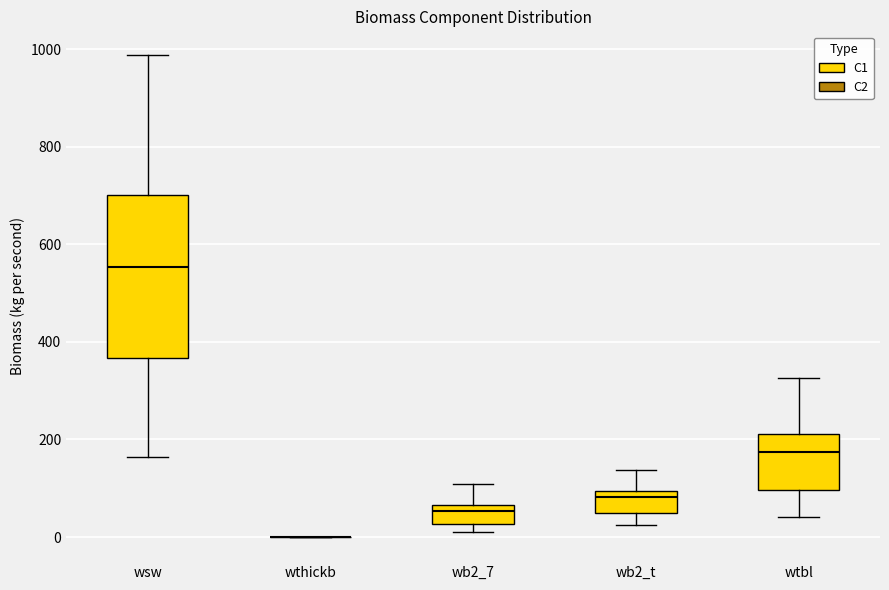

Reading left to right, read every box against the y-axis: the position of its median line, the range the box covers, and the ends of its whiskers. The values are not printed on the chart, so give them approximately, as read against the axis.

wsw: median 560, box 360 to 700, whiskers 160 to 980
wthickb: box collapsed to a line at 0, whiskers 0 to 0
wb2_7: median 60 (just below the box's upper edge), box 20 to 60, whiskers 20 (just below the box's lower edge) to 100
wb2_t: median 80, box 40 to 100, whiskers 20 to 140
wtbl: median 180, box 100 to 220, whiskers 40 to 320